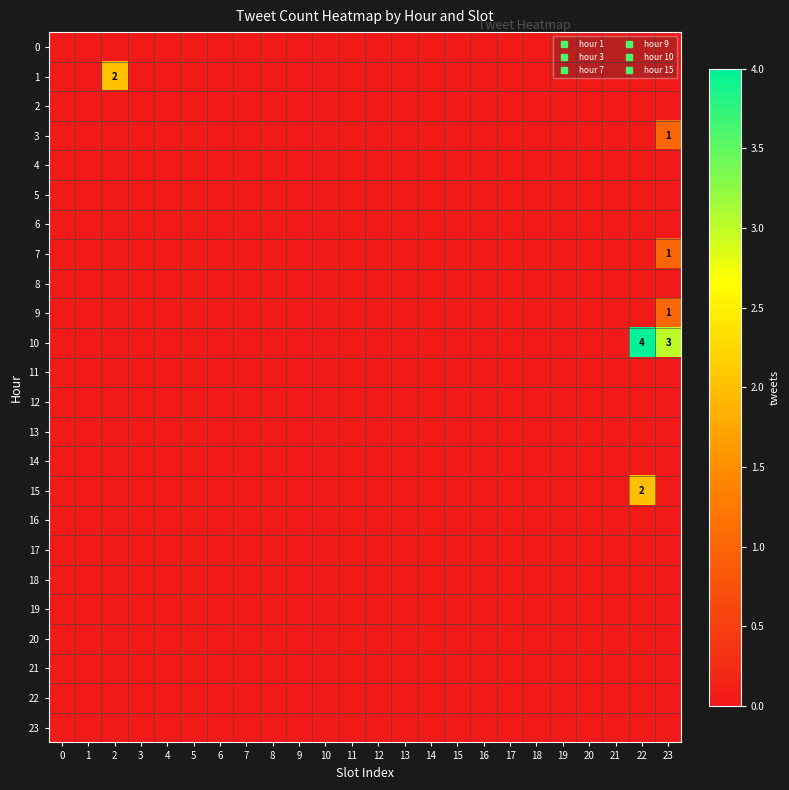

At how many categories does at least one series exceed 1?

3